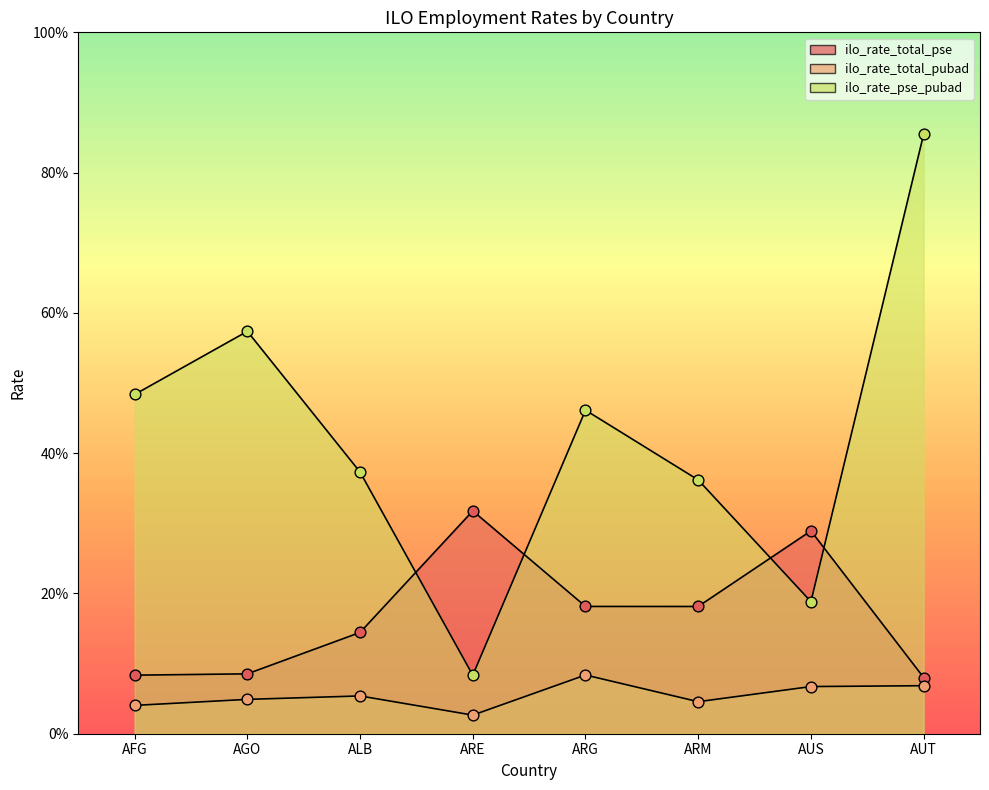

At which category is the sum across all series the highest?

AUT